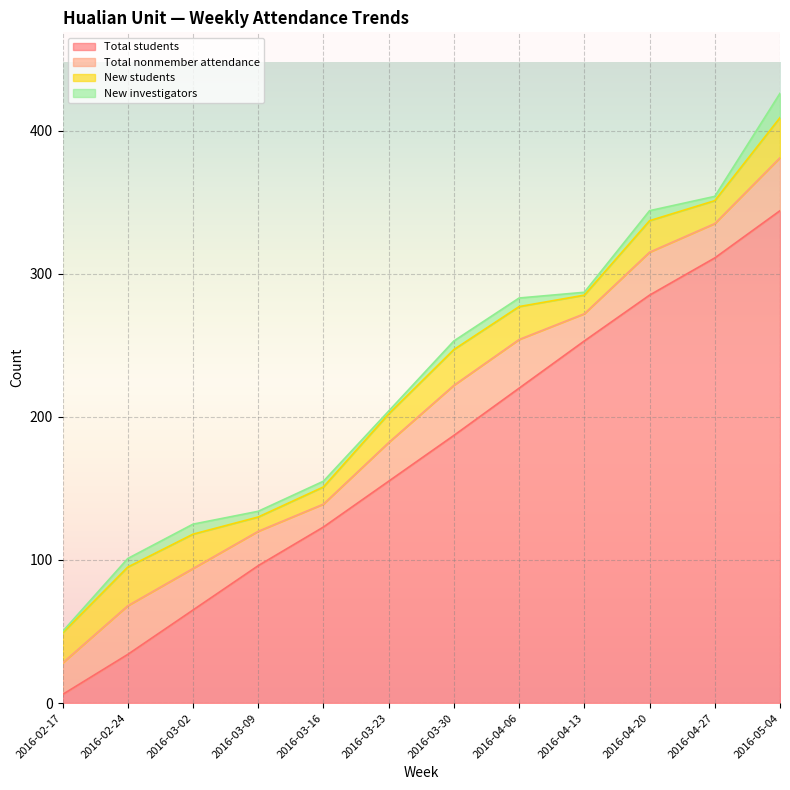

How many lines are shown in the chart?

4